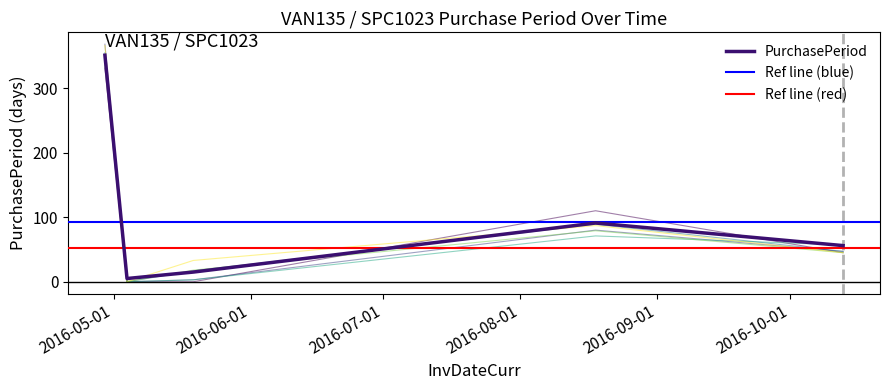

Is it true that the value at 2016-08-18 is 154?

False